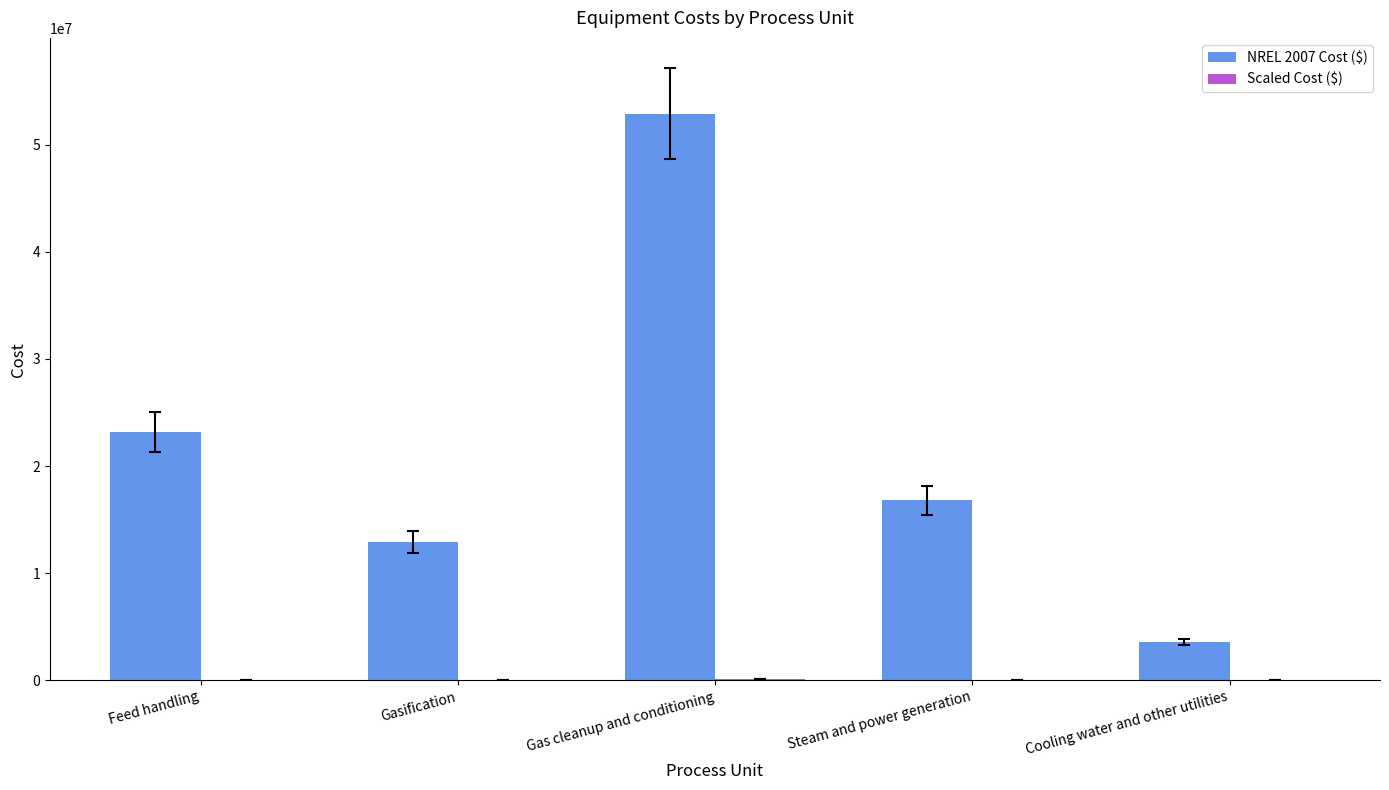

Is it true that NREL 2007 Cost ($) equals 9634446.1 at Feed handling?

False